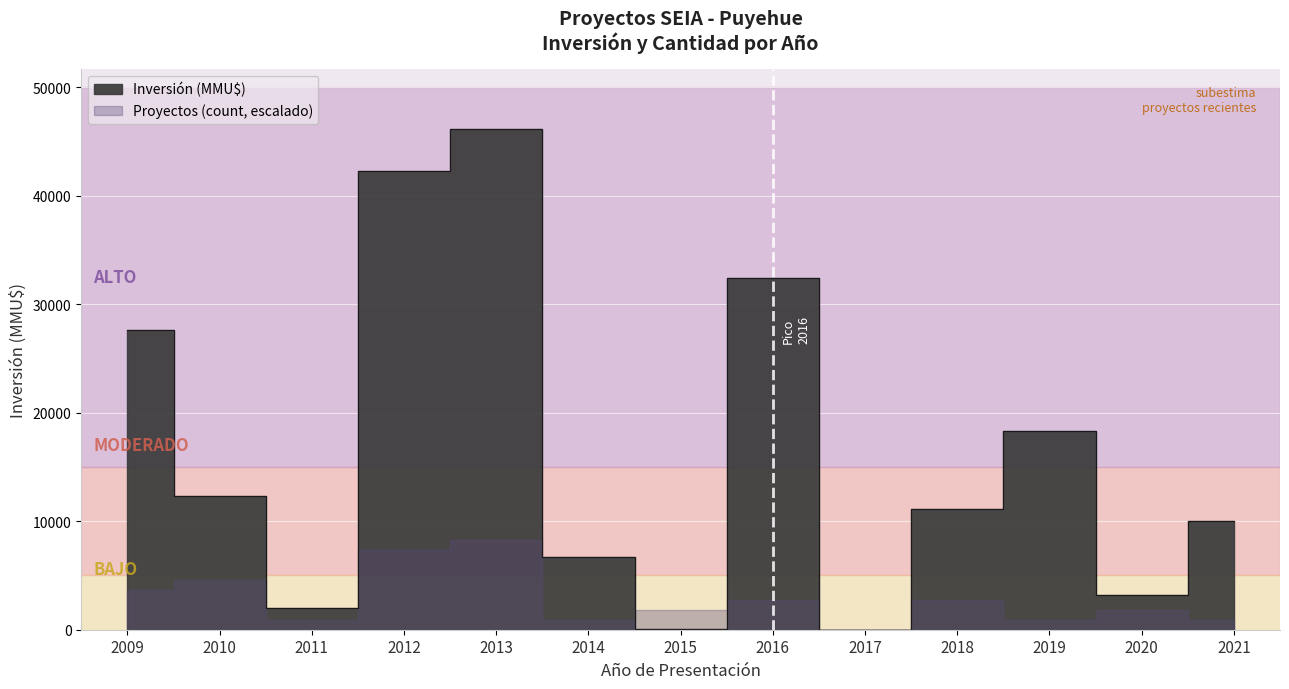

Which series changed the most between 2013 and 2014?

Inversión total (MMU$)